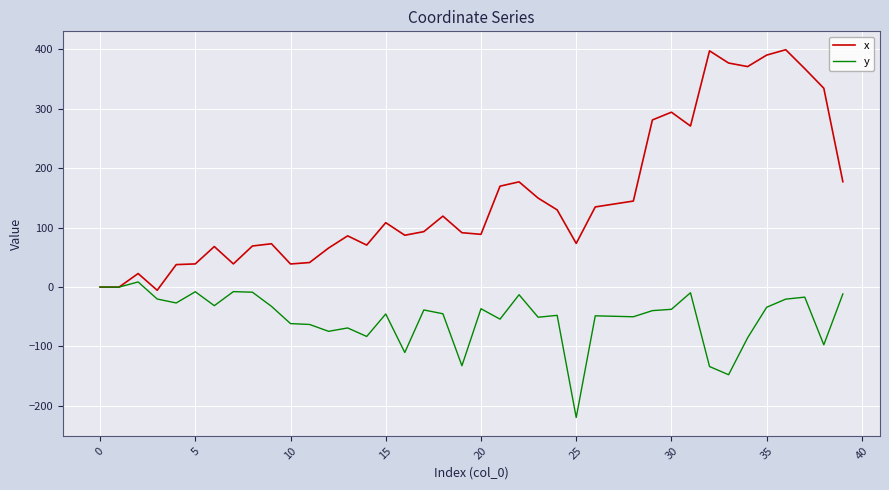

Which series has the largest total across all categories?

x